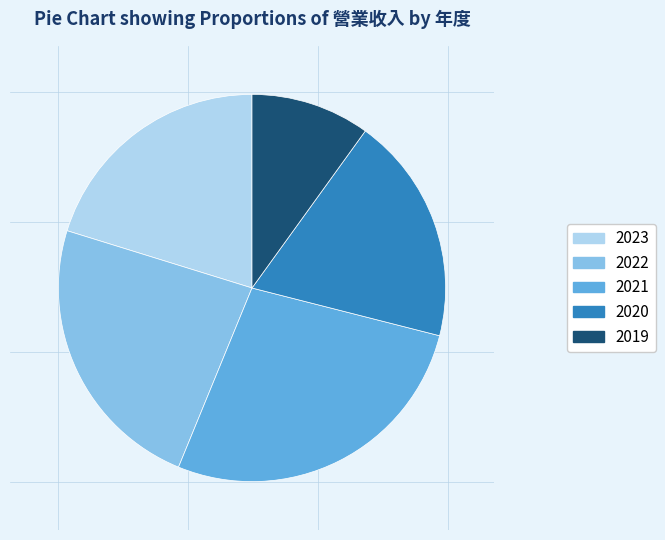

What is the ratio of the value at 2020 to the value at 2023?

0.9